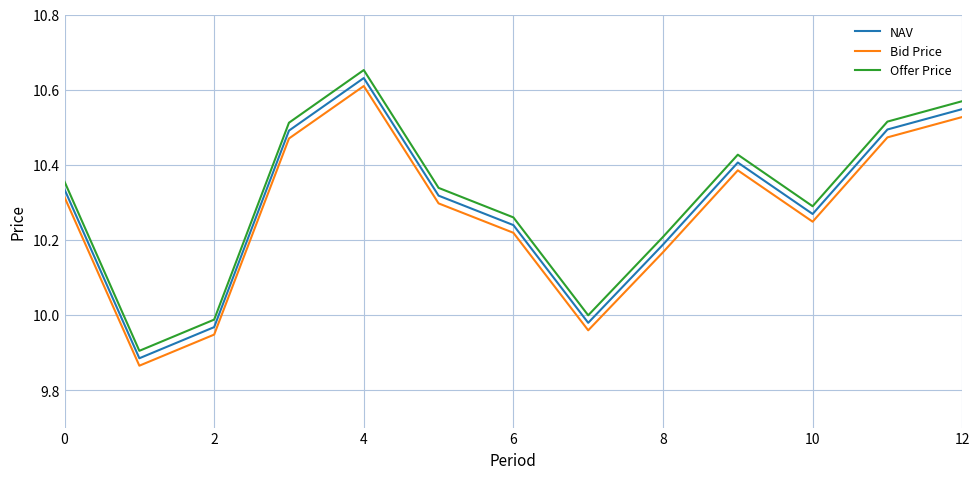

True or false: Offer Price and Bid Price intersect in this chart.

False